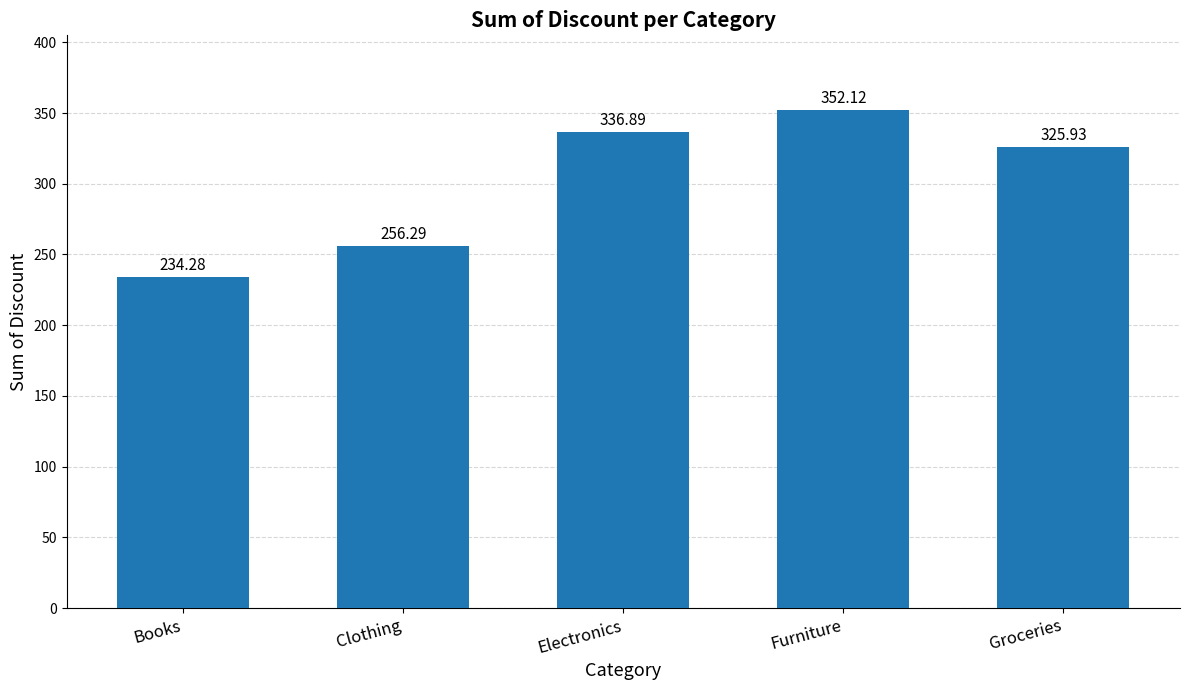

What is the sum of the values at Books and Clothing?

490.6